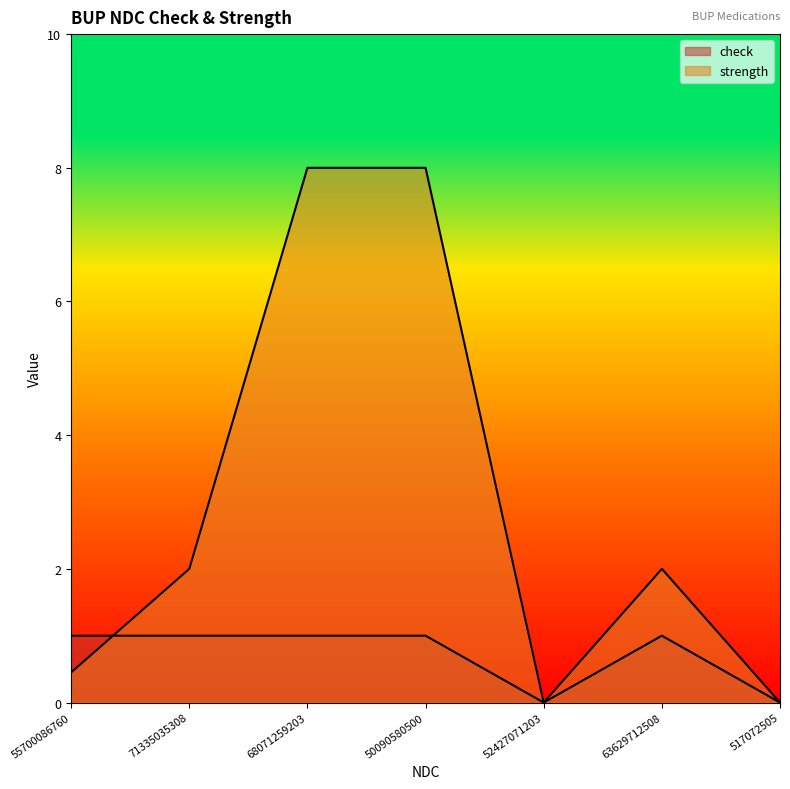

Which series has the largest range (max minus min)?

strength